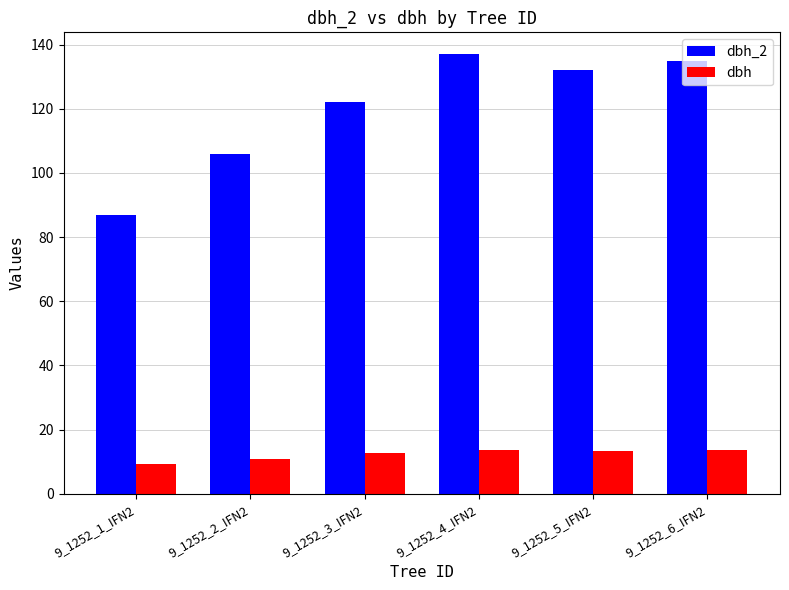

What position from the left is 9_1252_4_IFN2?

4